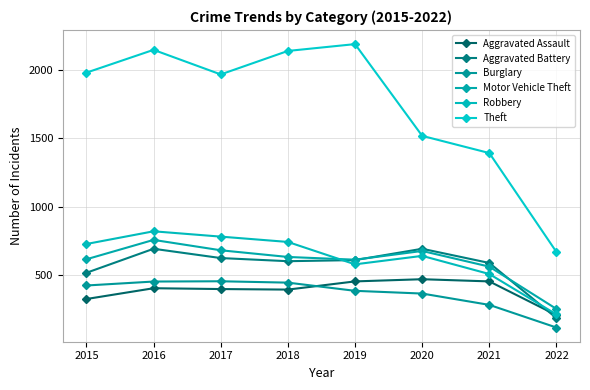

The Theft series shows 3450 at 2017. True or false?

False